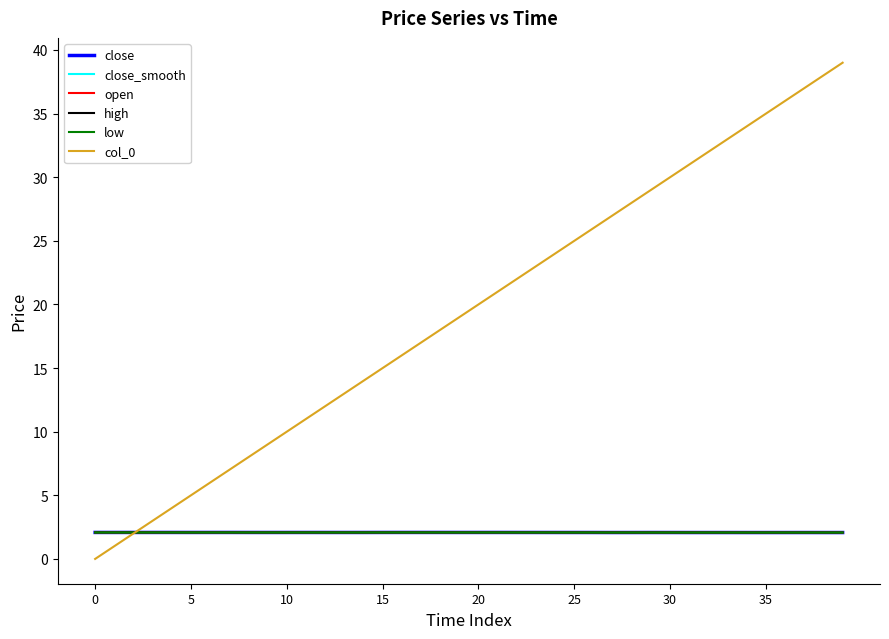

Which series has the widest spread of values?

col_0